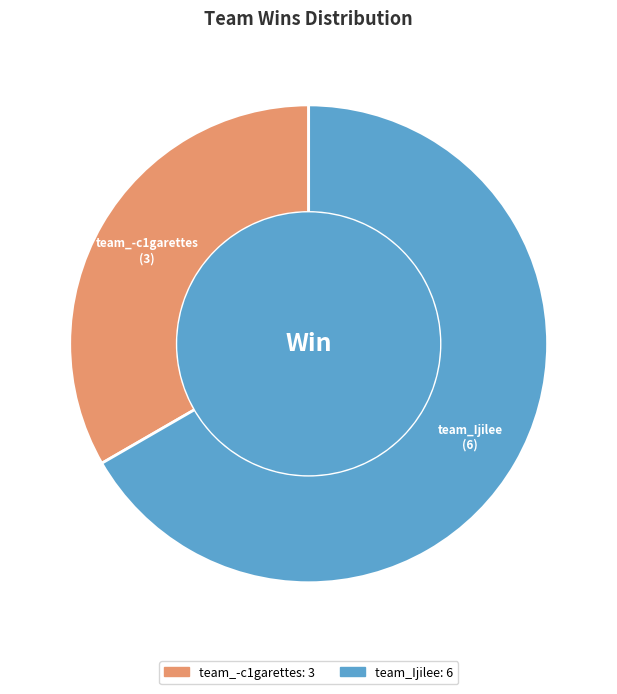

What is the majority slice?

team_Ijilee